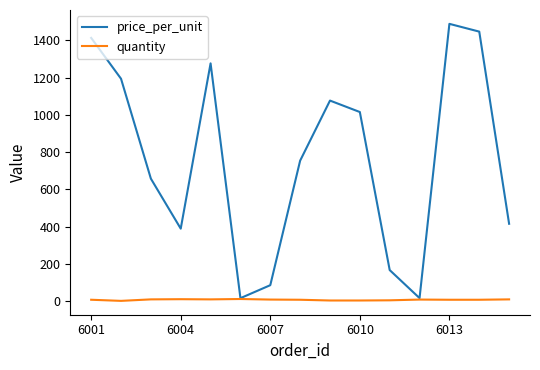

List the series in order of their overall mean, lowest first.

quantity, price_per_unit